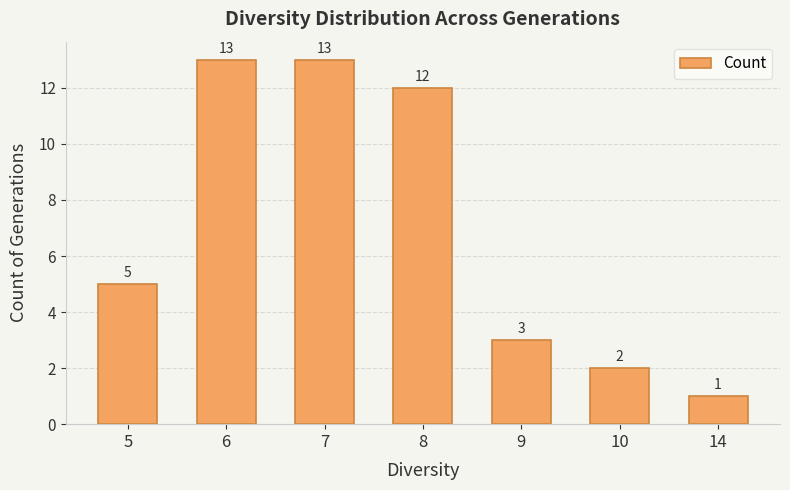

What is the value of the 7th bar from the left?

1